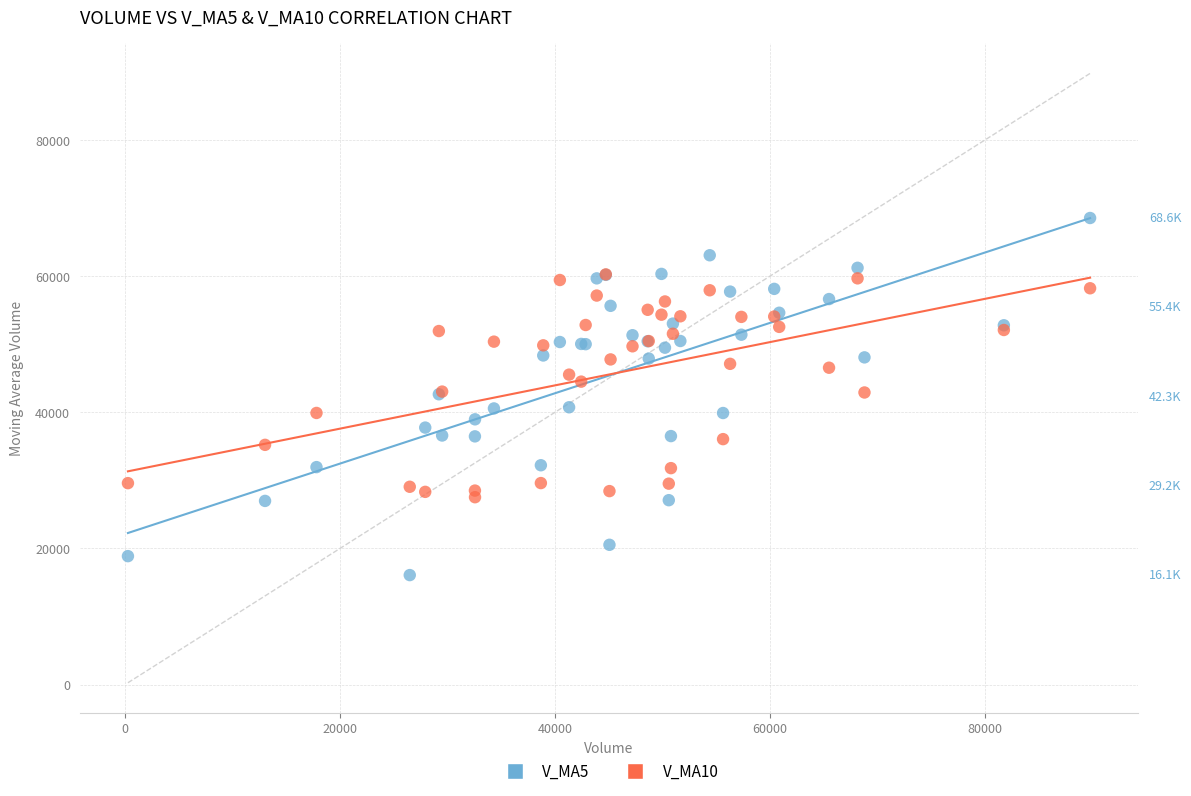

What are all the series names shown in the legend?

V_MA5, V_MA10